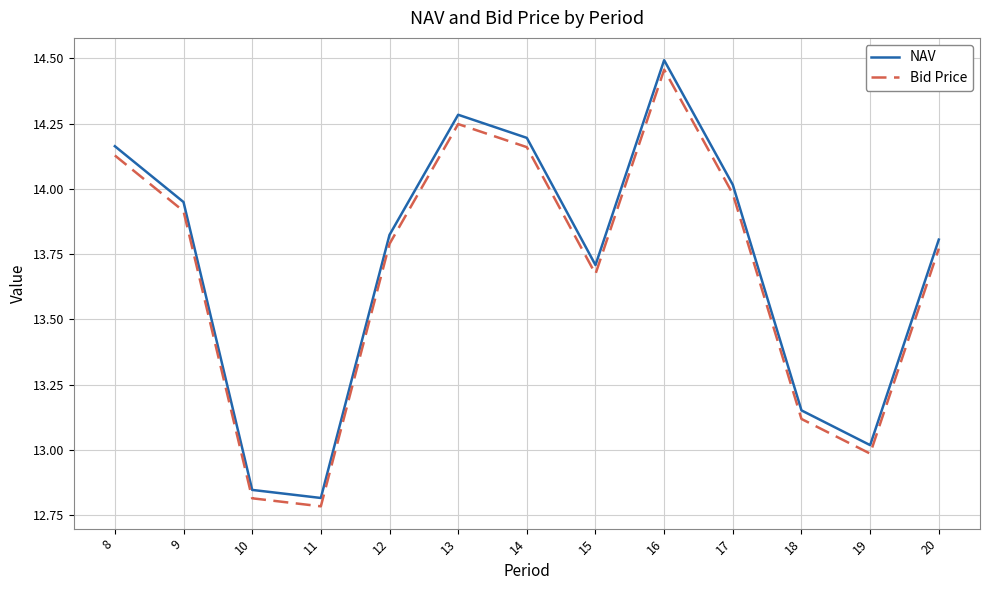

Which series has the largest range (max minus min)?

NAV